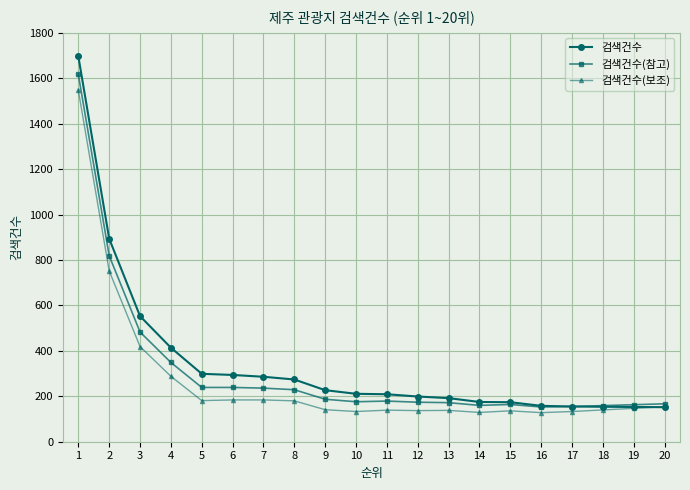

What is the total value across all series at 9?

555